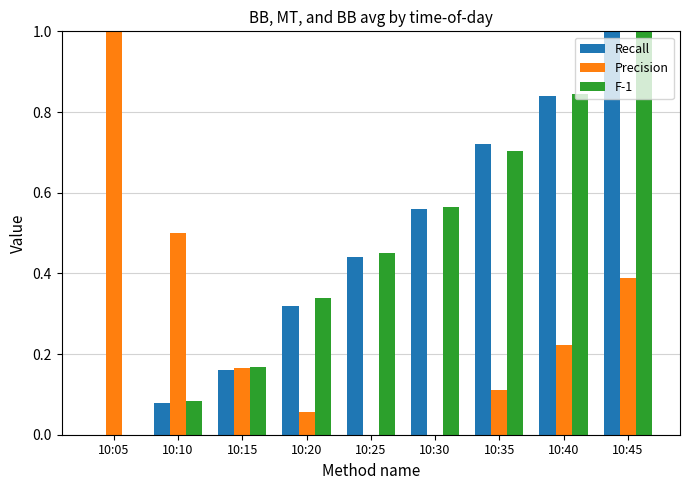

At which label does F-1 reach its peak?

10:45